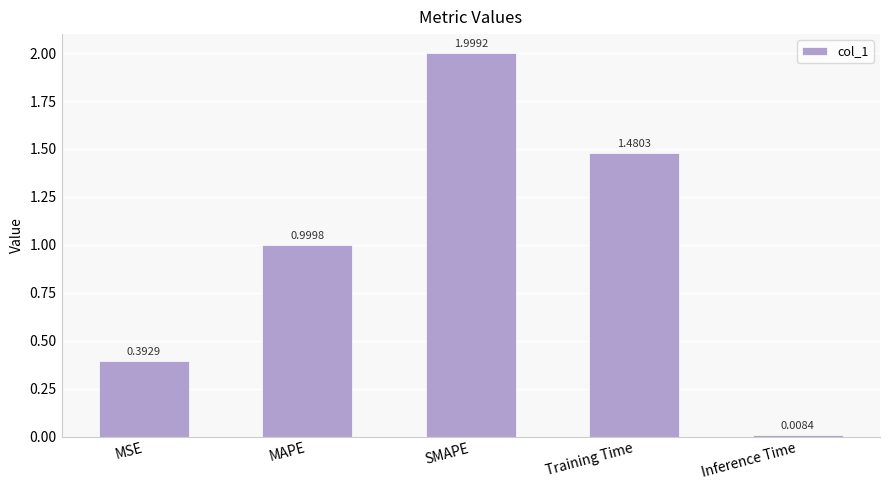

Is it true that the value at MAPE is 1.0?

True